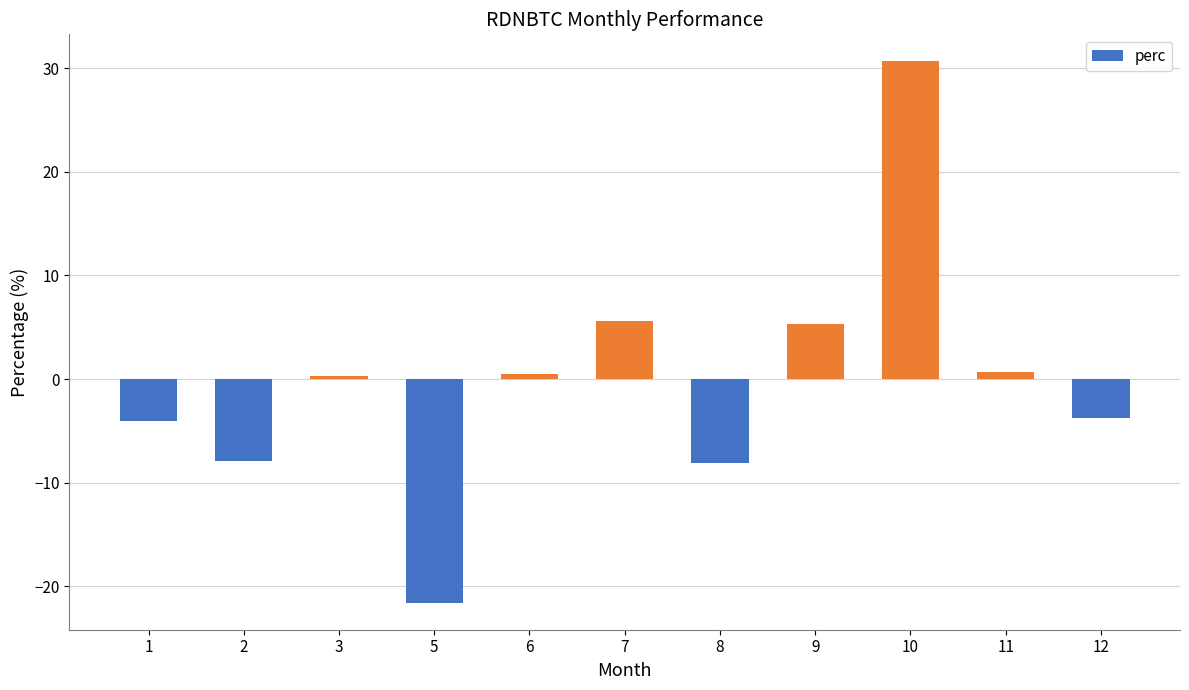

Count the number of data series in this chart.

1